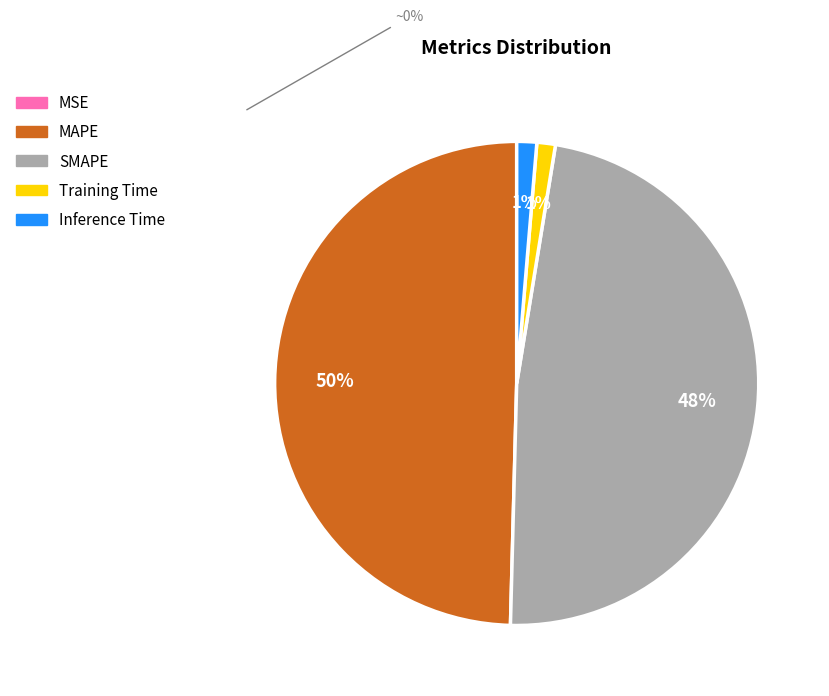

Is it true that MAPE is 50% of the pie?

True